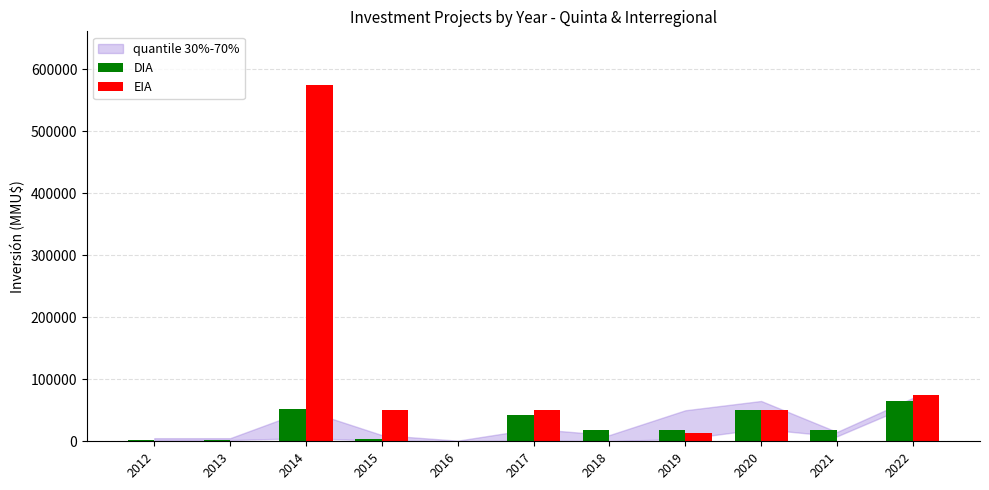

Are the bars grouped side by side (vs. stacked)?

Yes